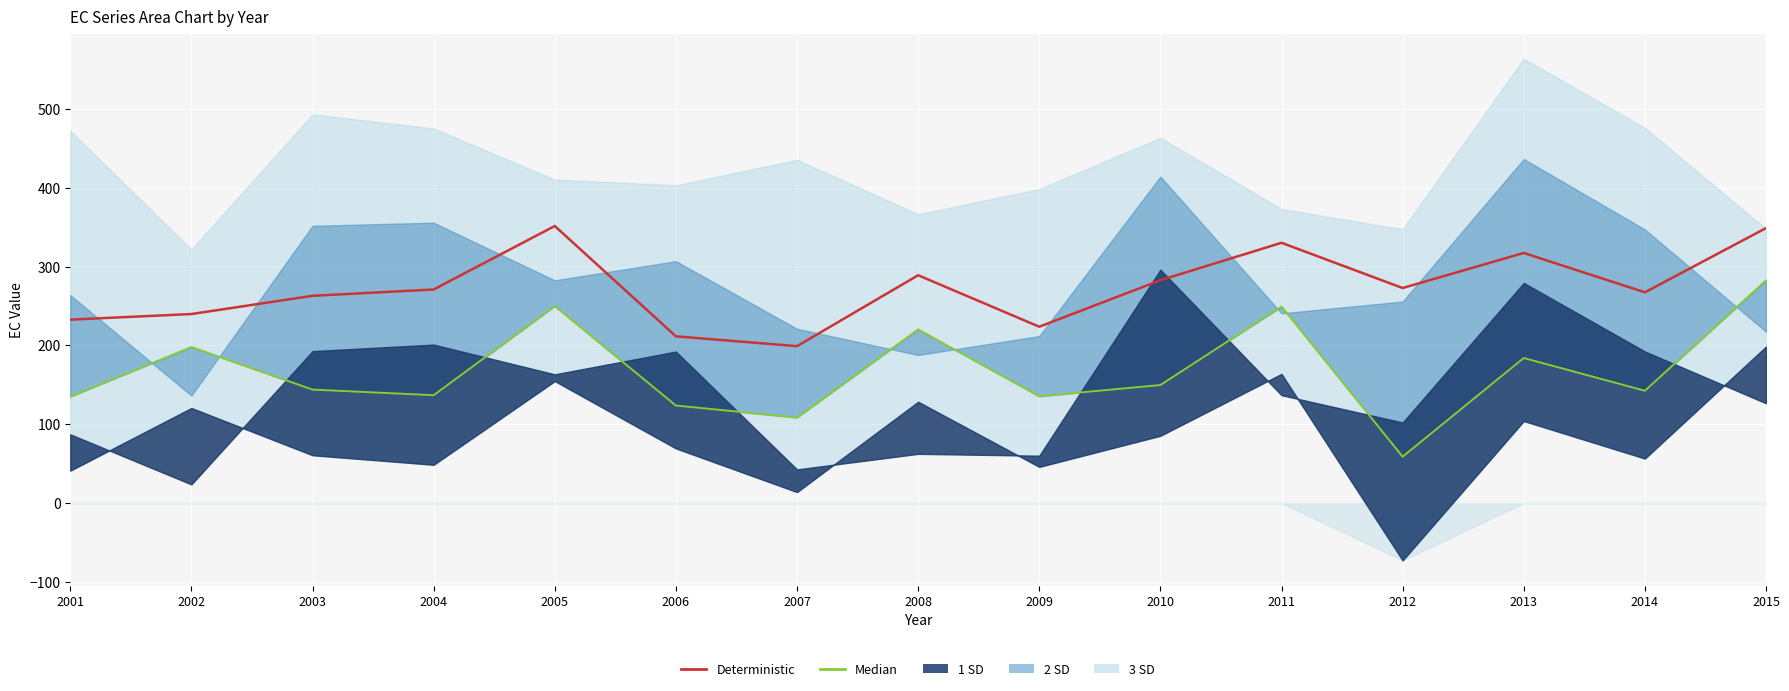

At how many categories does at least one series exceed 75?

15